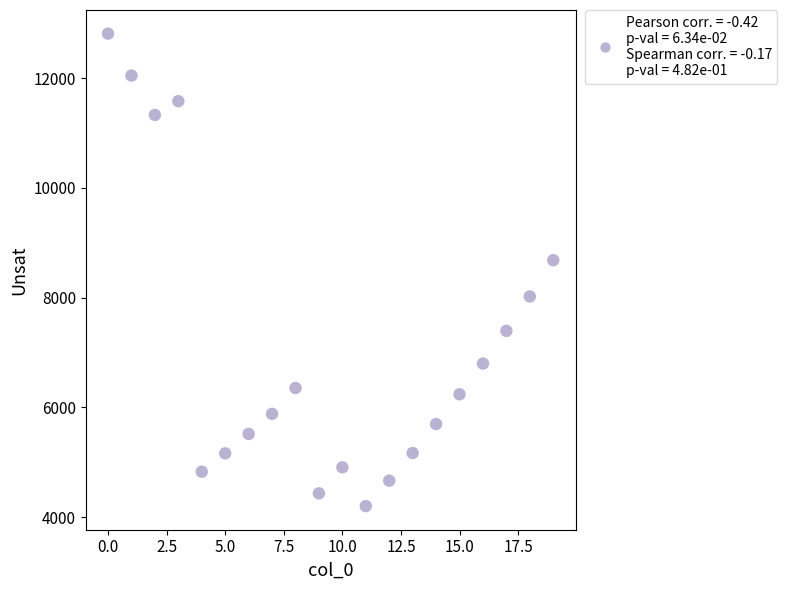

What Y value in the scatter plot is closest to 8508?

8684